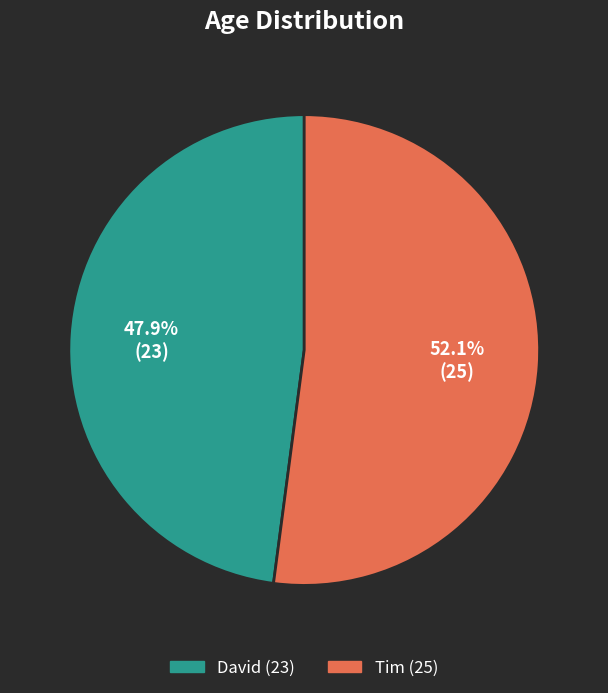

What is the majority slice?

Tim